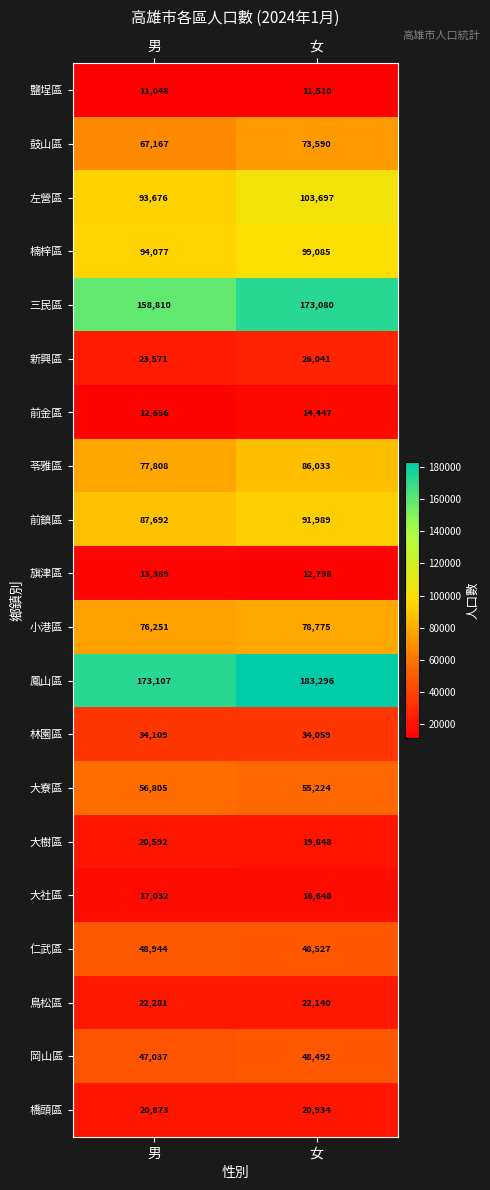

What is the sum of all 鳳山區 values?

356403